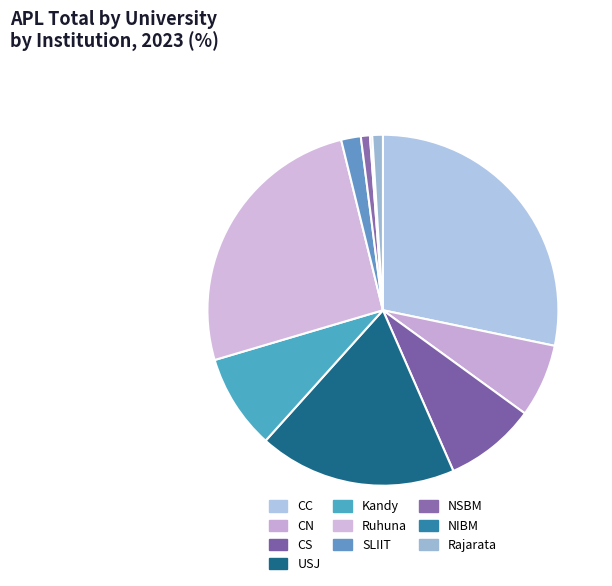

To the nearest percent, what portion does CC represent?

28%